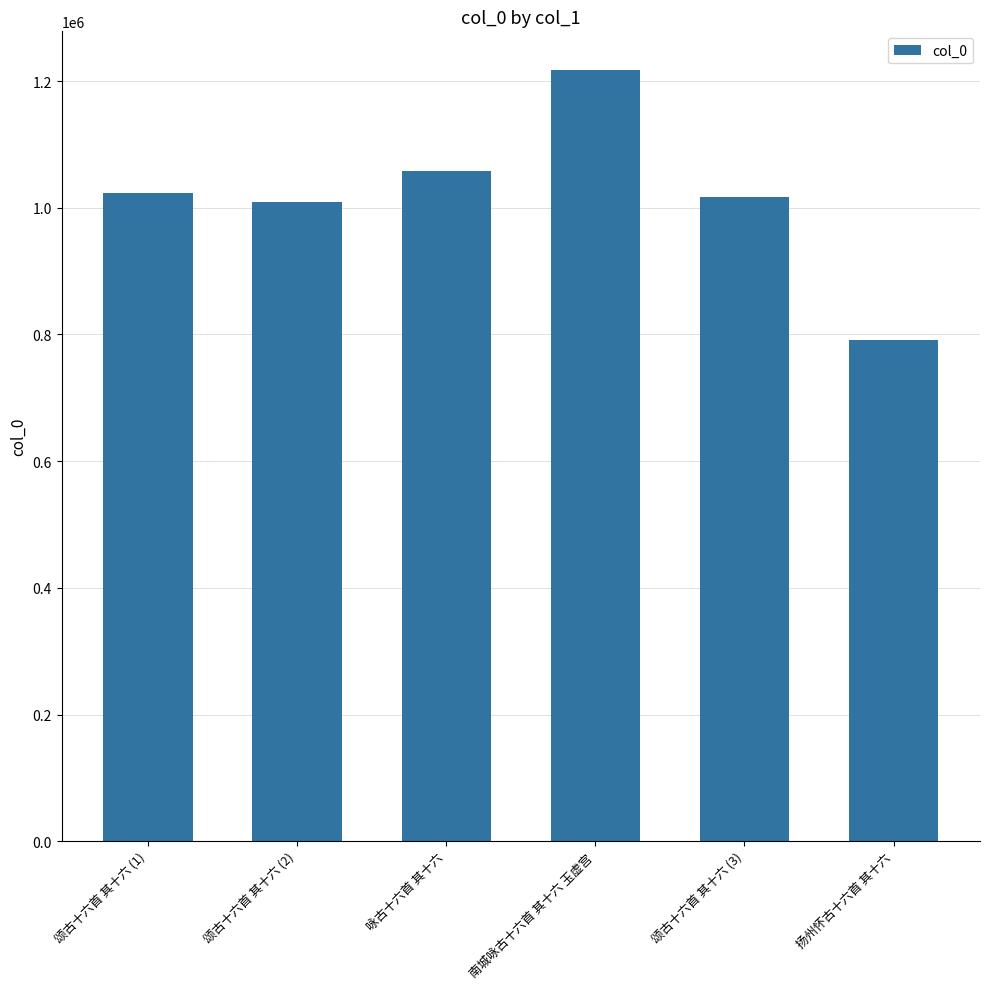

The value at 颂古十六首 其十六 (3) is 1016571. True or false?

True